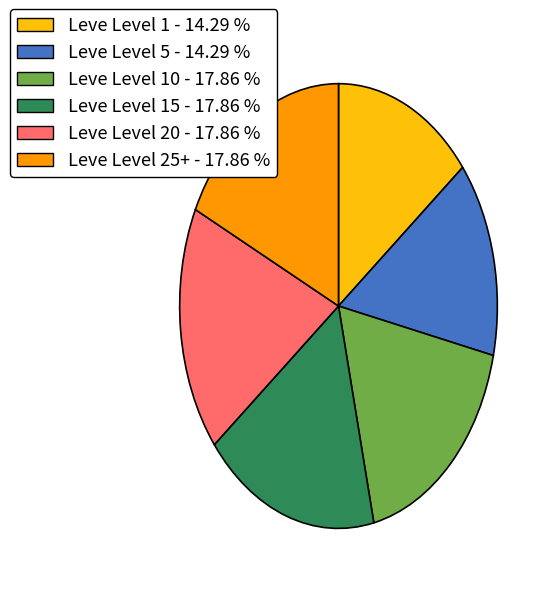

Do Leve Level 5 - 14.29 % and Leve Level 1 - 14.29 % together represent more than half of the pie?

No